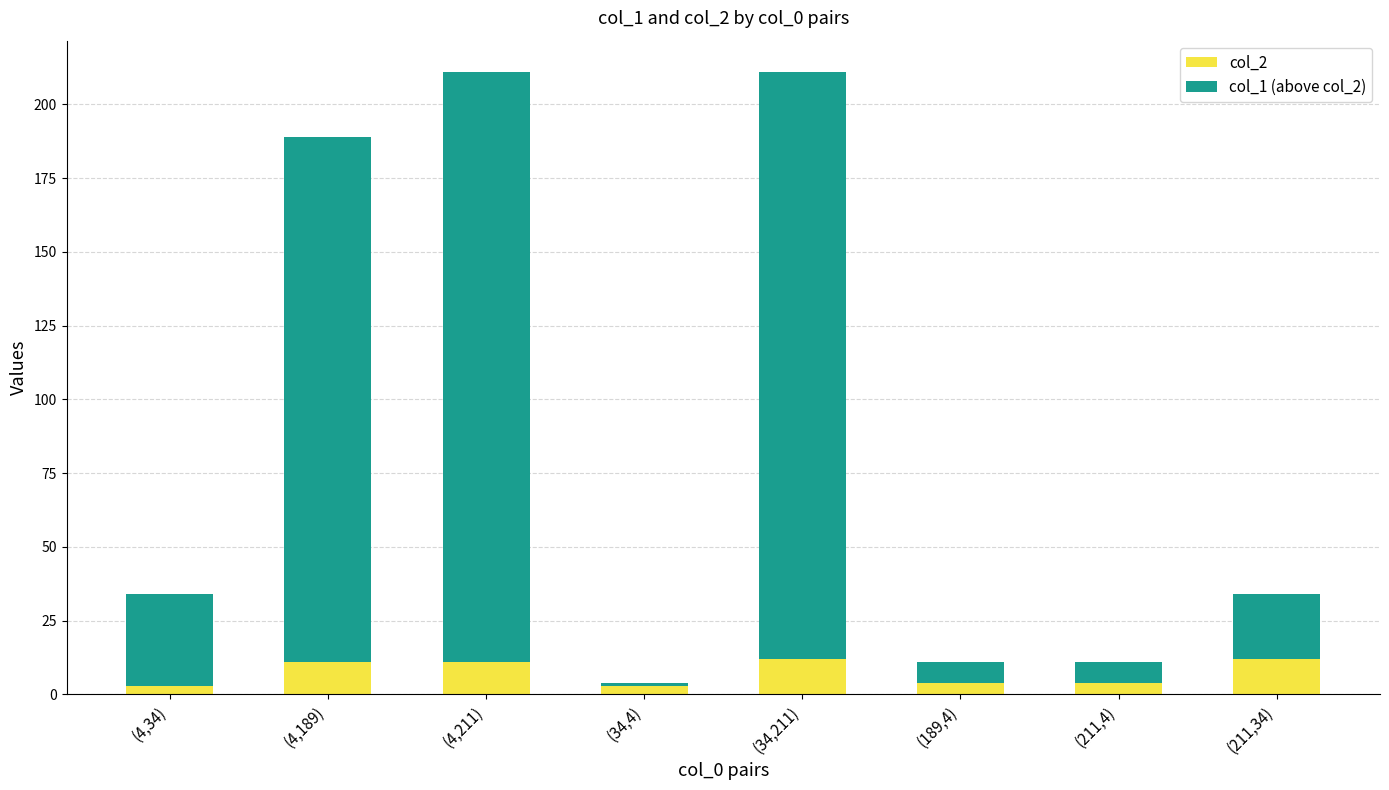

What is the total value across all series at (34,4)?

4.0